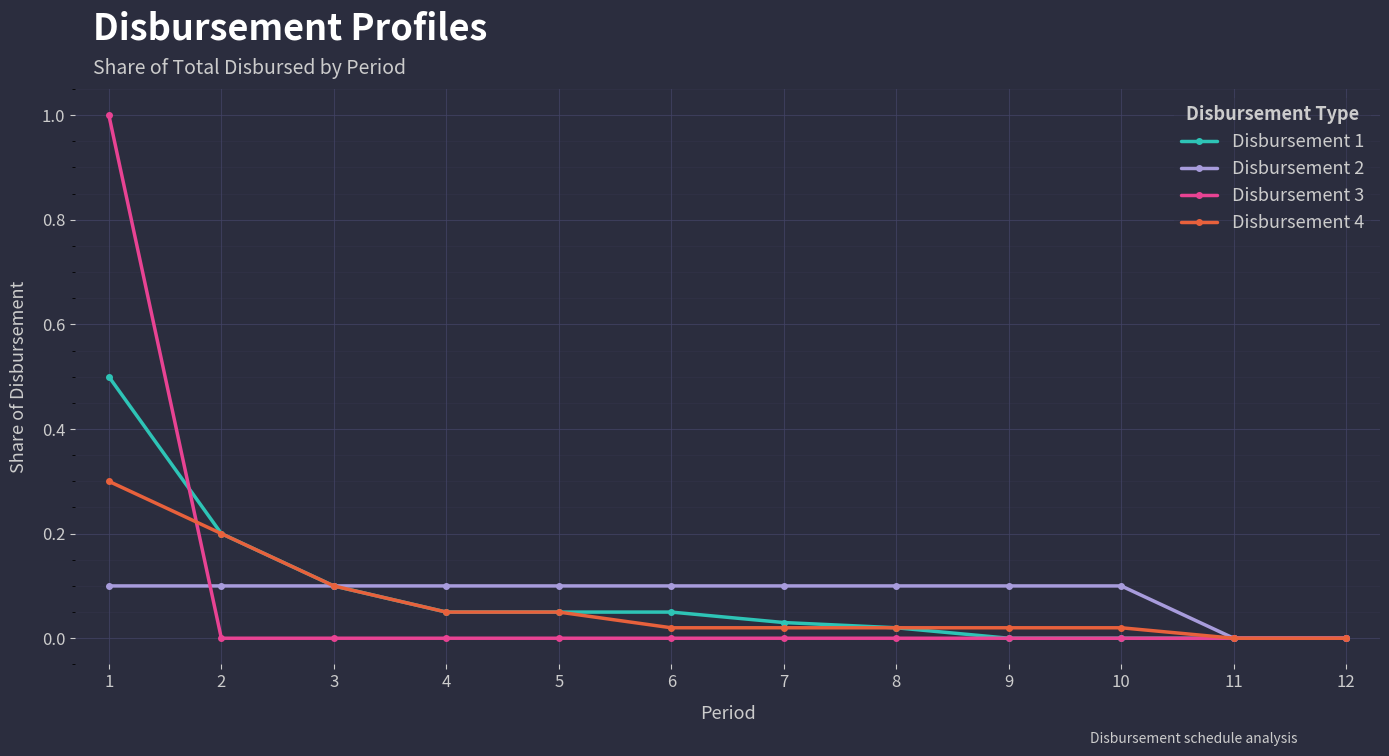

Is the value of Disbursement 2 at 2 greater than the value of Disbursement 1 at 4?

Yes